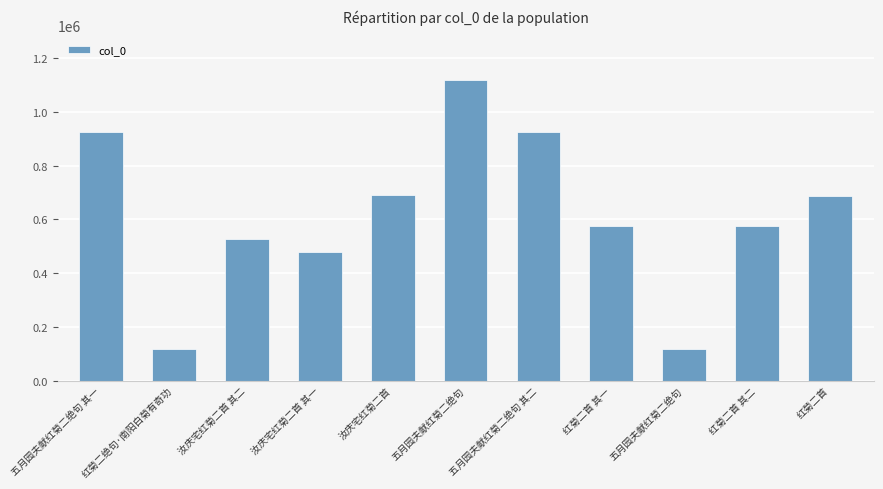

How many bars are there in total?

11